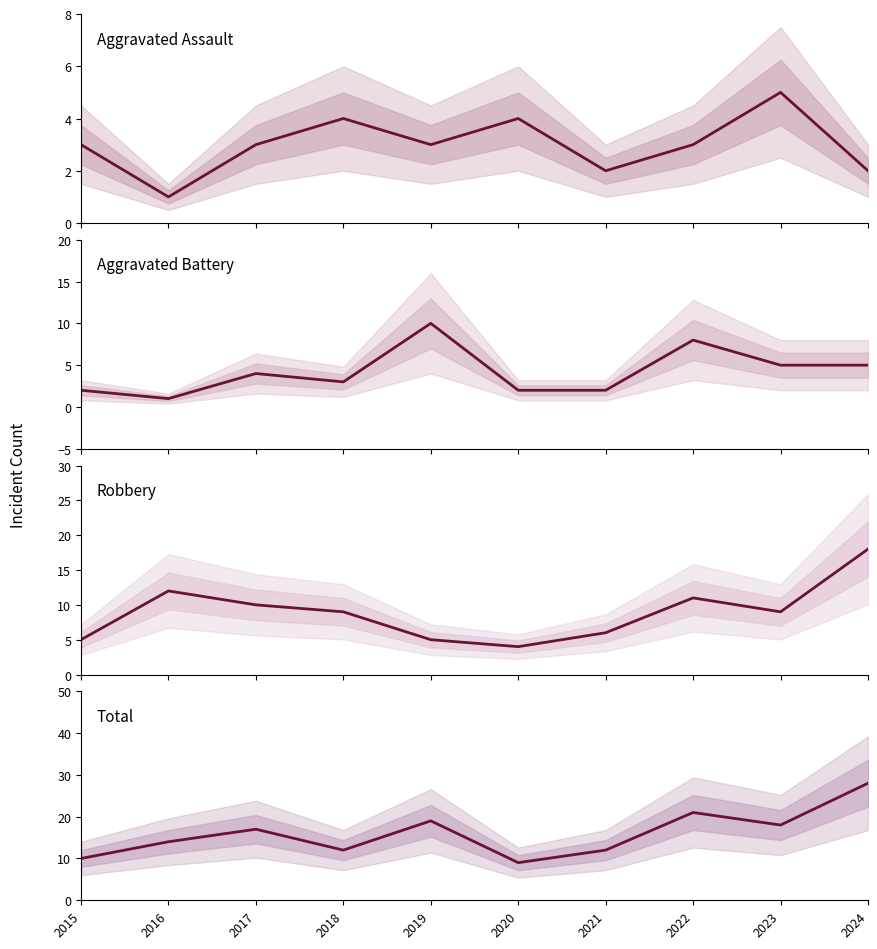

What are all the series names shown in the legend?

Aggravated Assault, Aggravated Battery, Robbery, Total